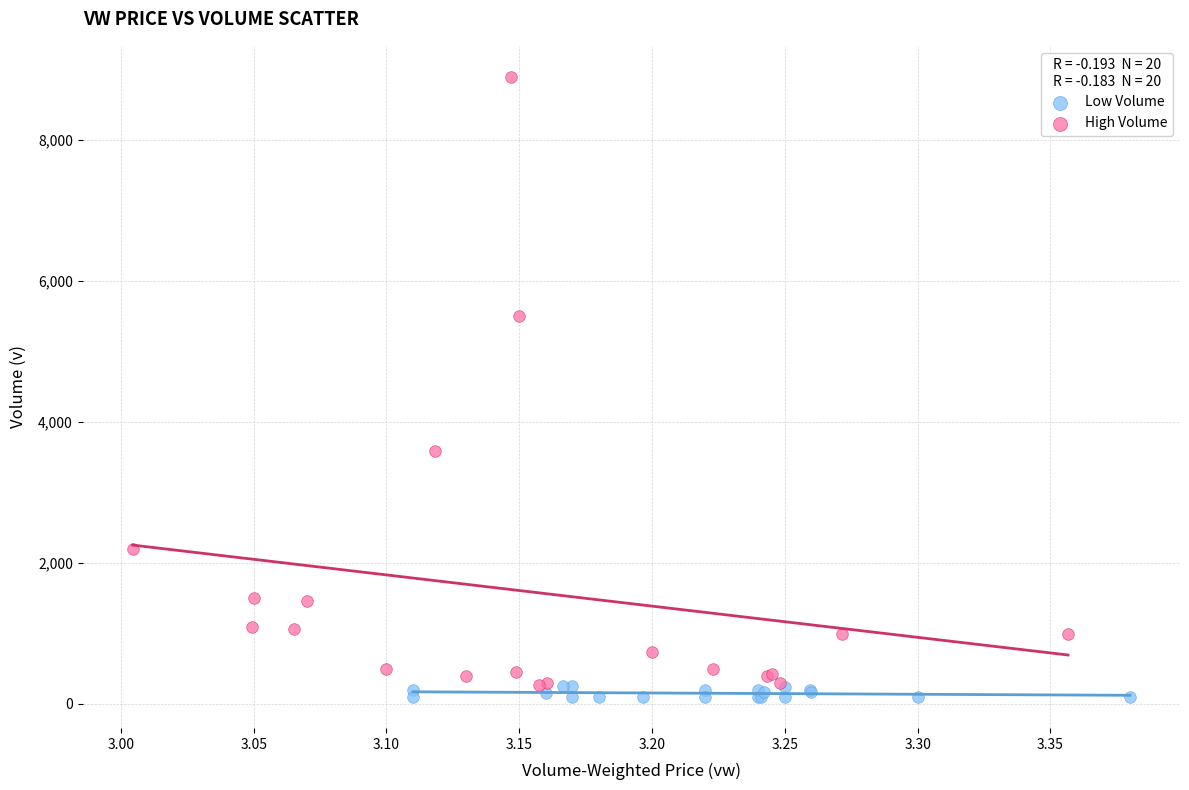

Which series contains the highest Y value?

High Volume